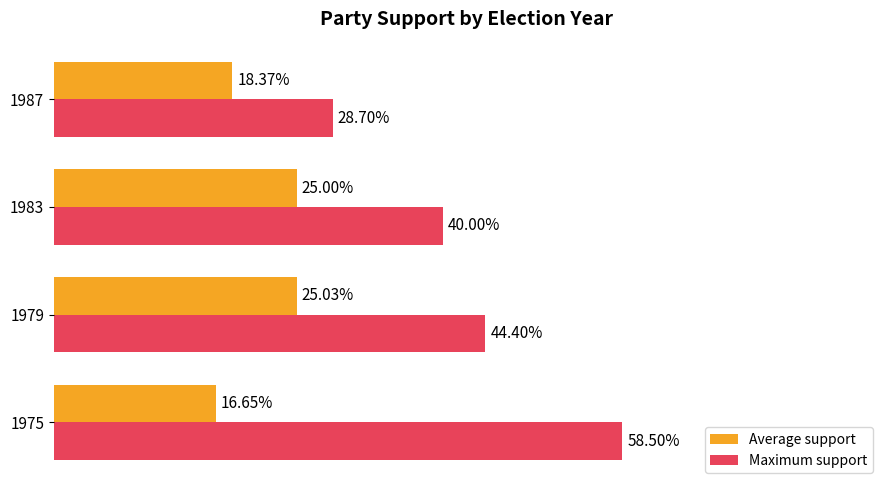

What is the minimum value shown in the chart?

0.2